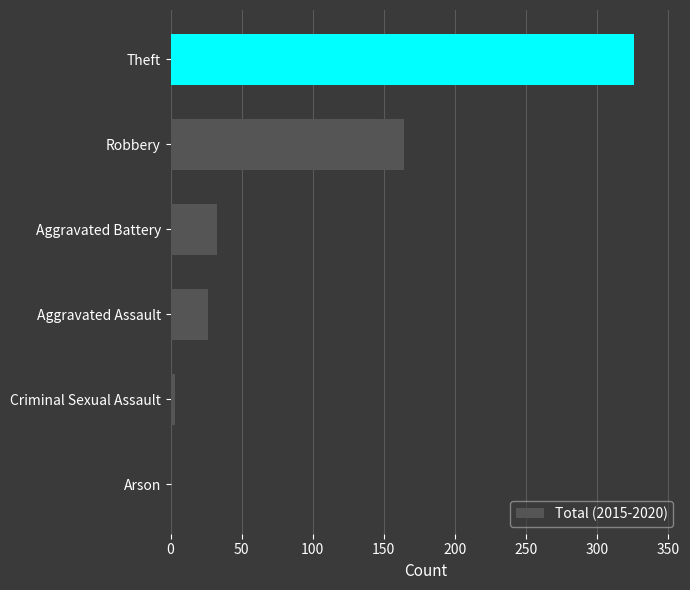

What is the greatest value displayed?

326